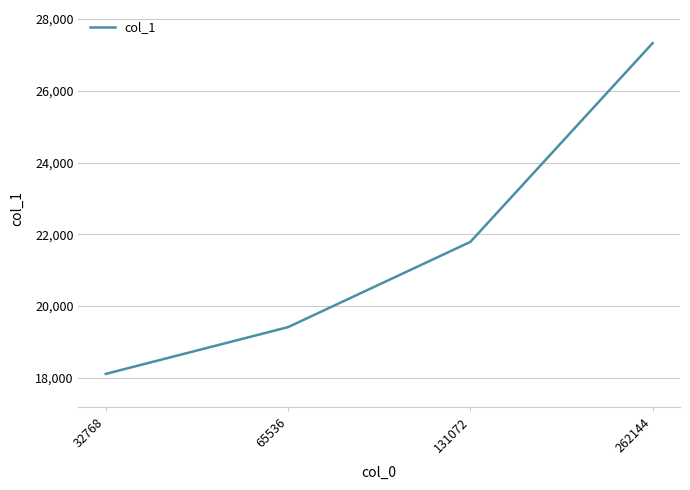

What is the smallest value displayed?

18108